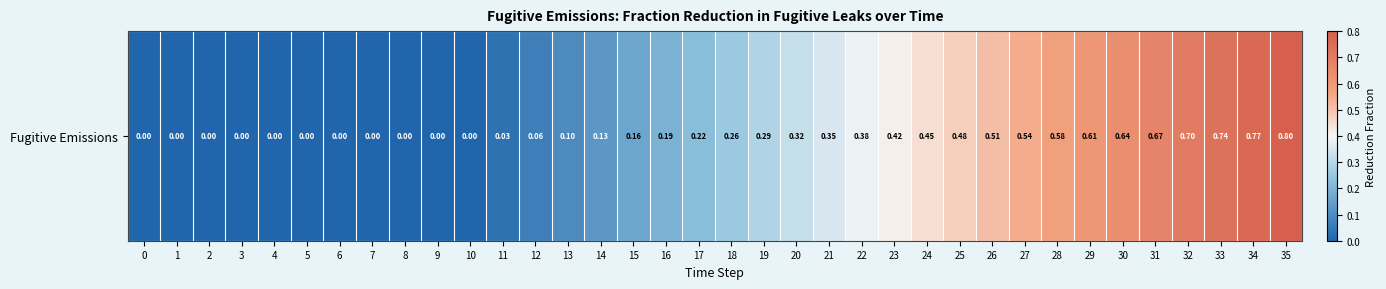

How many categories are shown in the chart?

36